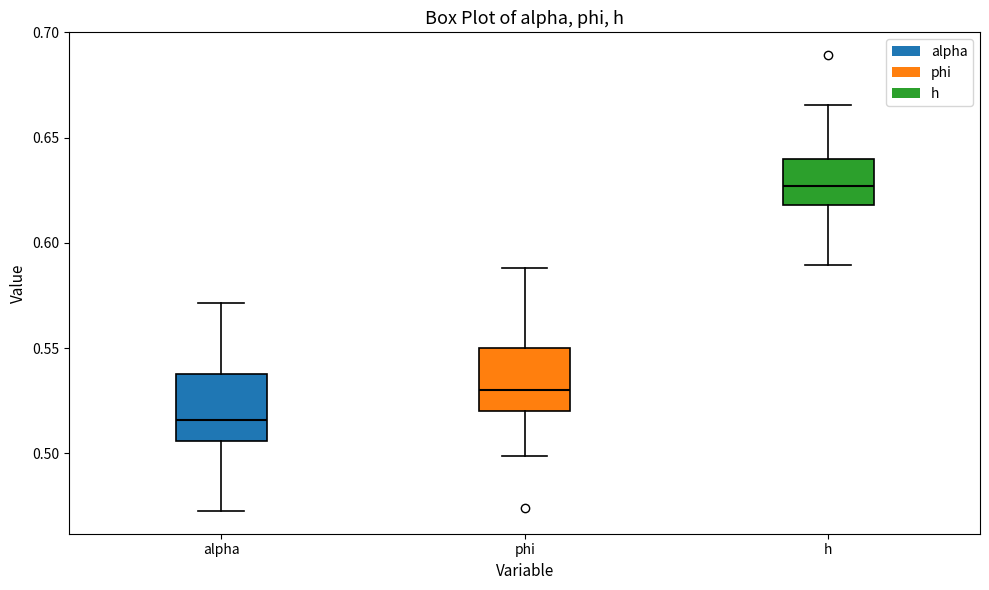

Which box's median line is the lowest?

alpha